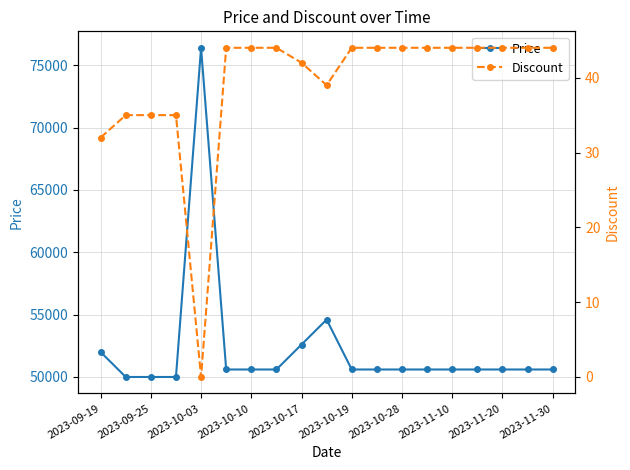

What is the difference between the second highest and second lowest values in the Discount series?

12